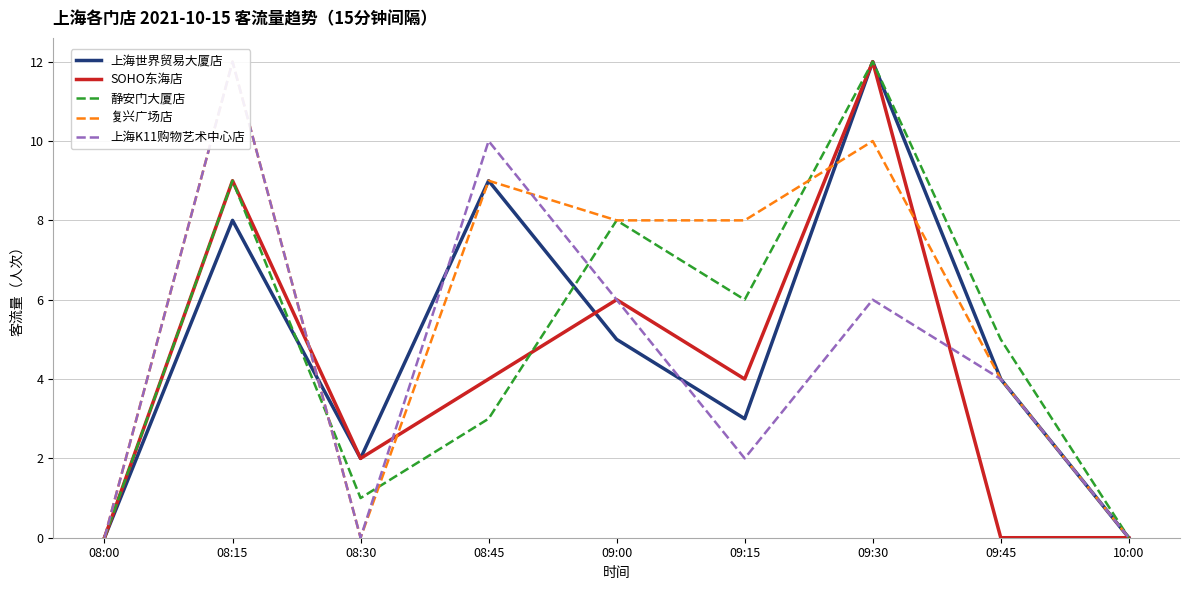

In 上海K11购物艺术中心店, how many points are higher than both neighbors (excluding endpoints)?

3